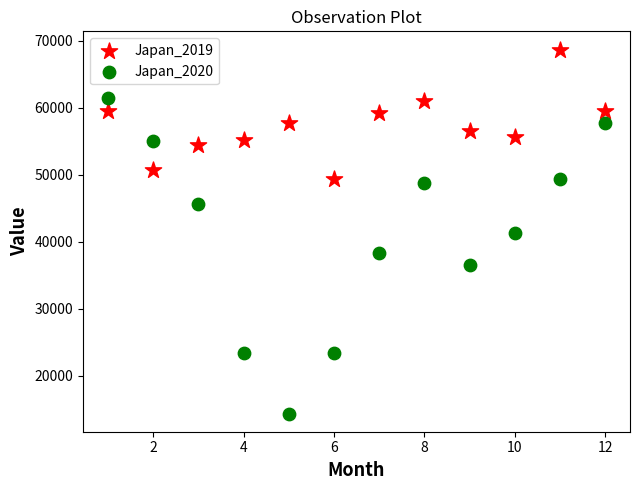

Across all data points, what is the range of X values (max minus min)?

11